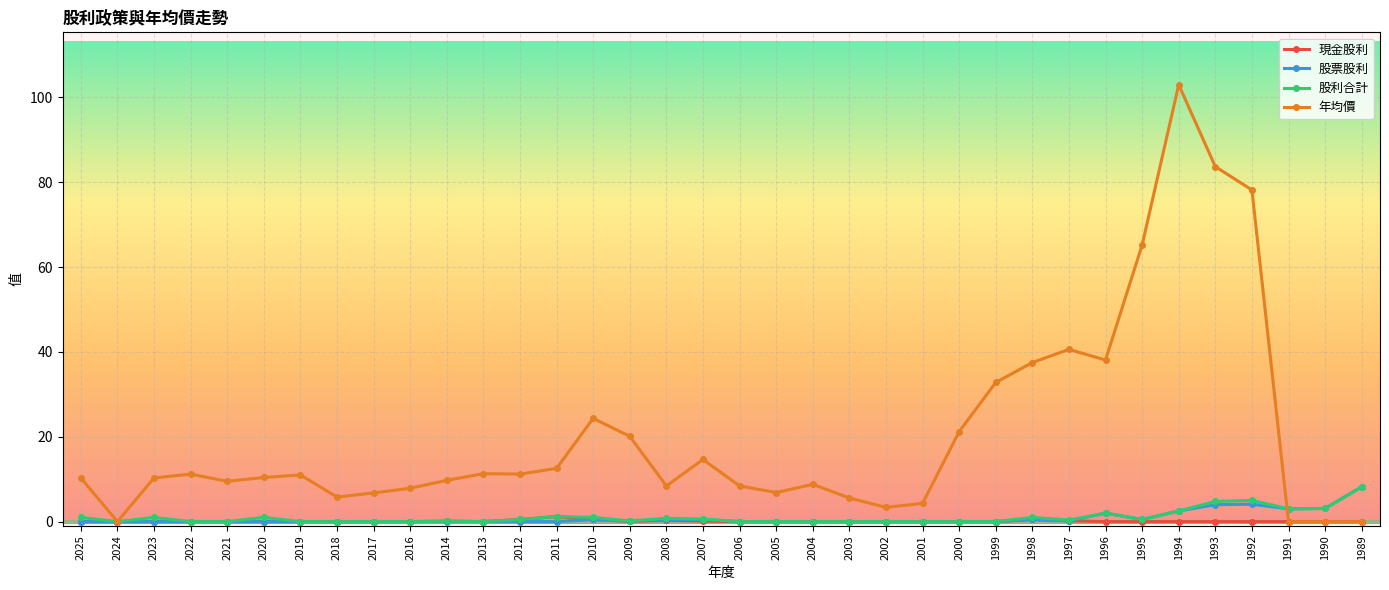

True or false: 年均價 has more than 1 points higher than both neighbors.

True